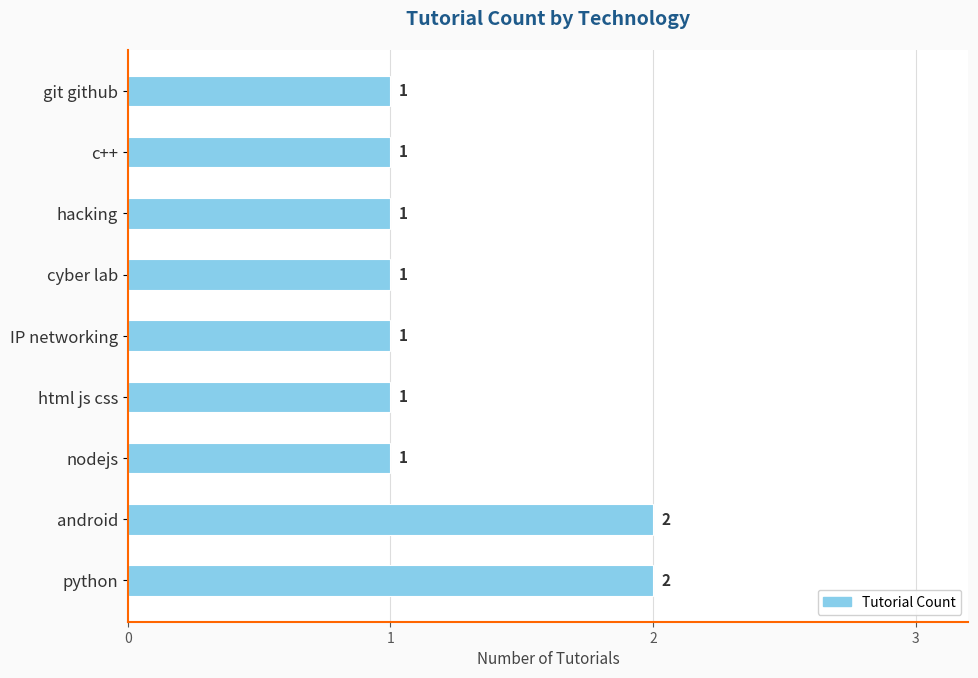

How many bars are there in total?

9